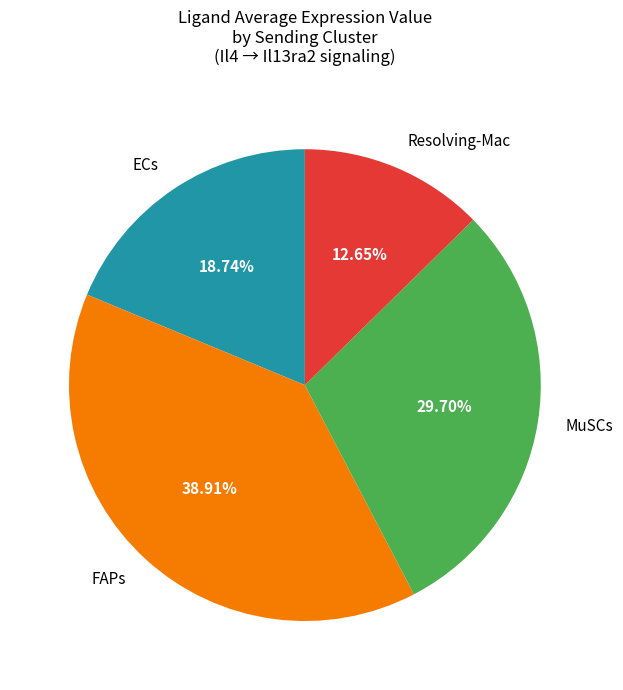

Do Resolving-Mac and FAPs together represent more than half of the pie?

Yes